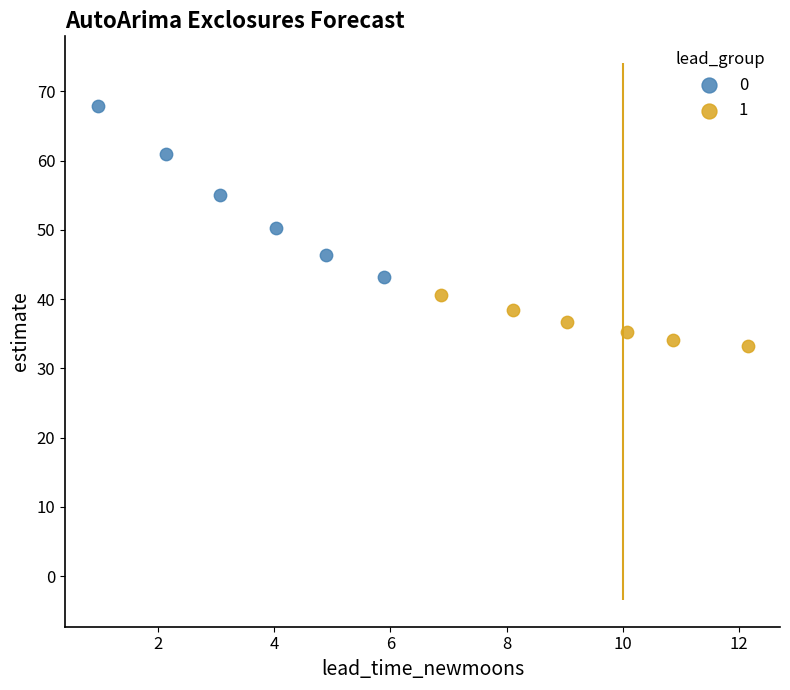

What are all the series names shown in the legend?

0, 1